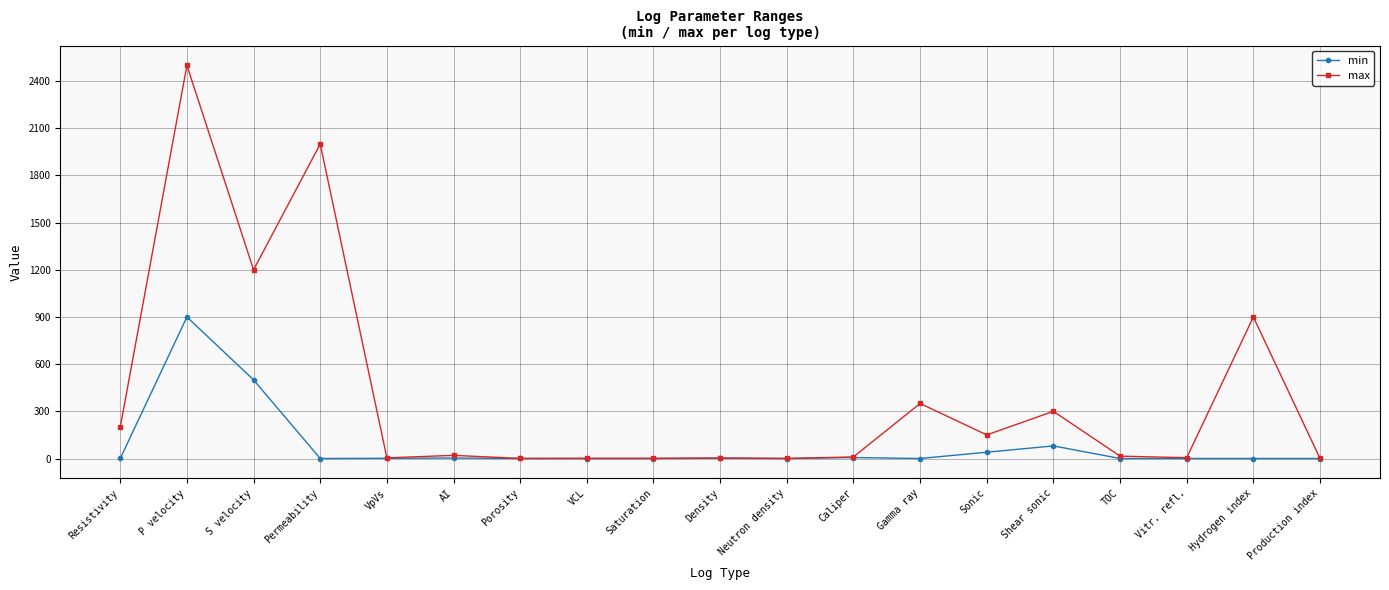

At which category does max reach its first local peak?

P velocity